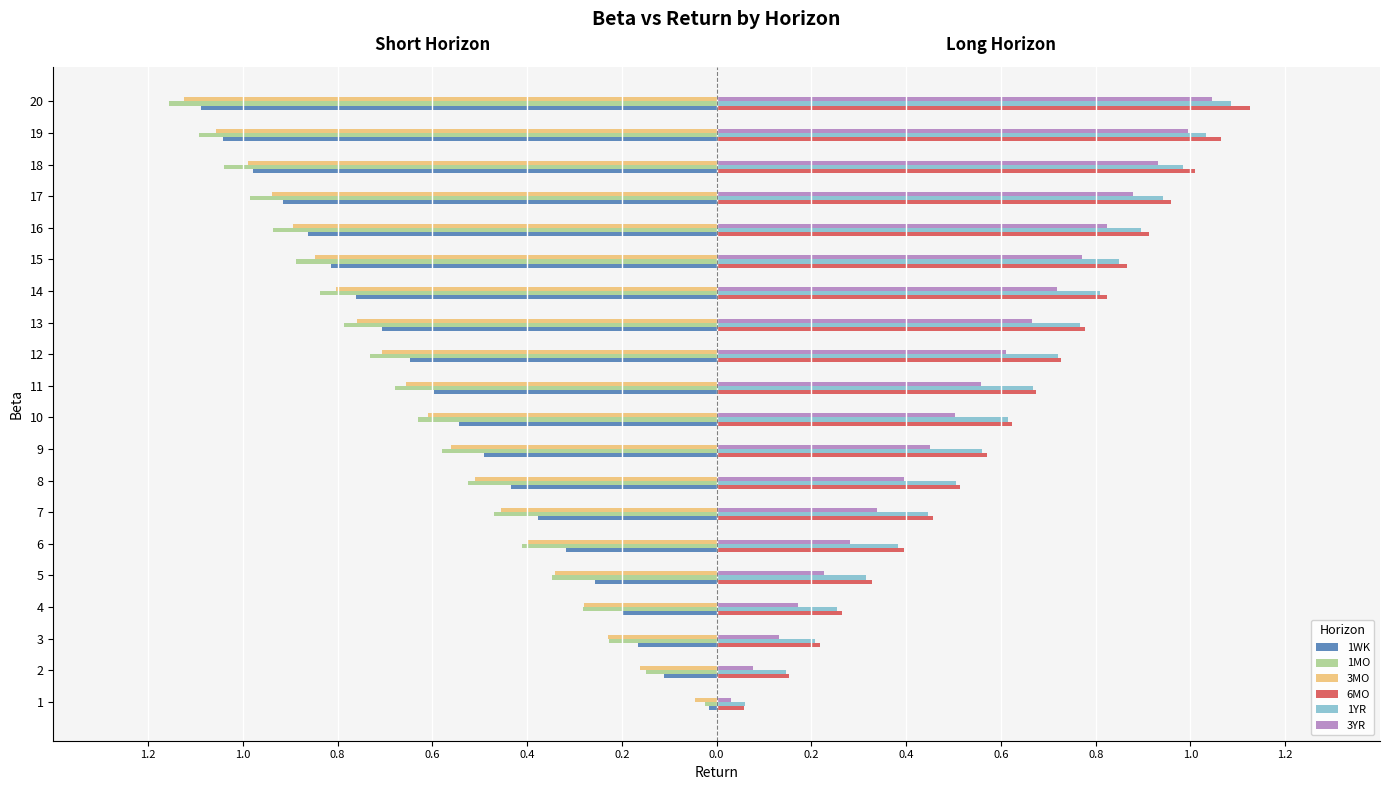

What are all the series names shown in the legend?

1WK, 1MO, 3MO, 6MO, 1YR, 3YR